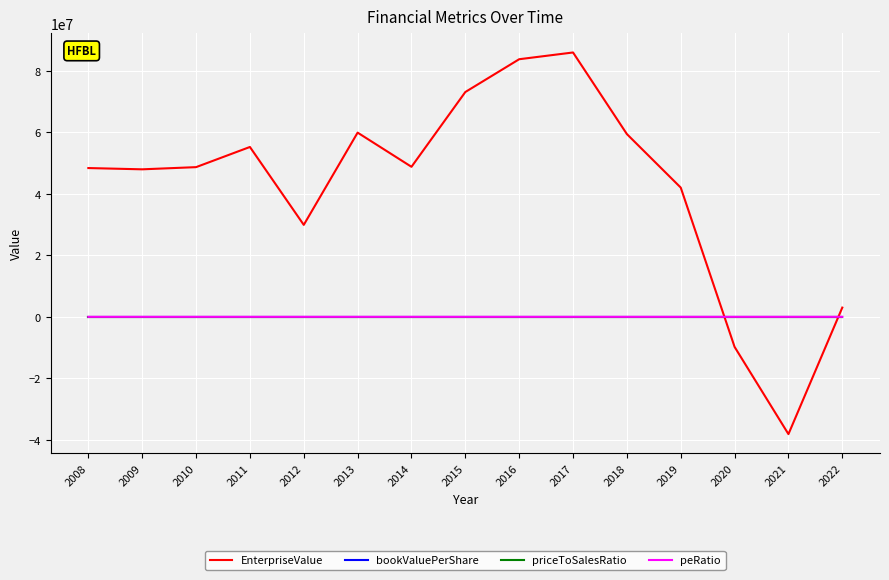

The bookValuePerShare series shows 8.8 at 2011. True or false?

True